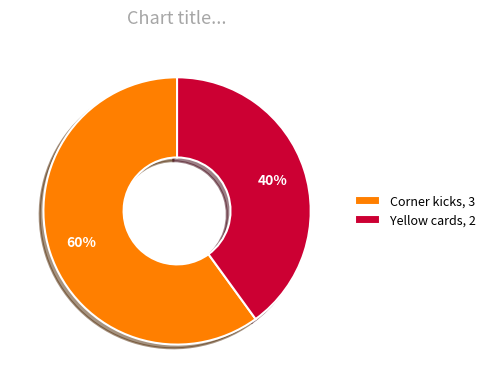

To the nearest percent, what is the difference between the Corner kicks and Yellow cards slice percentages?

20%